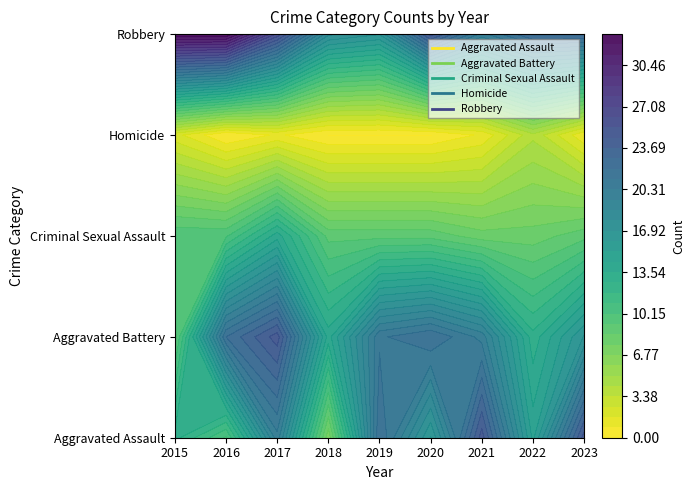

How many Homicide values are between 0 and 1?

7